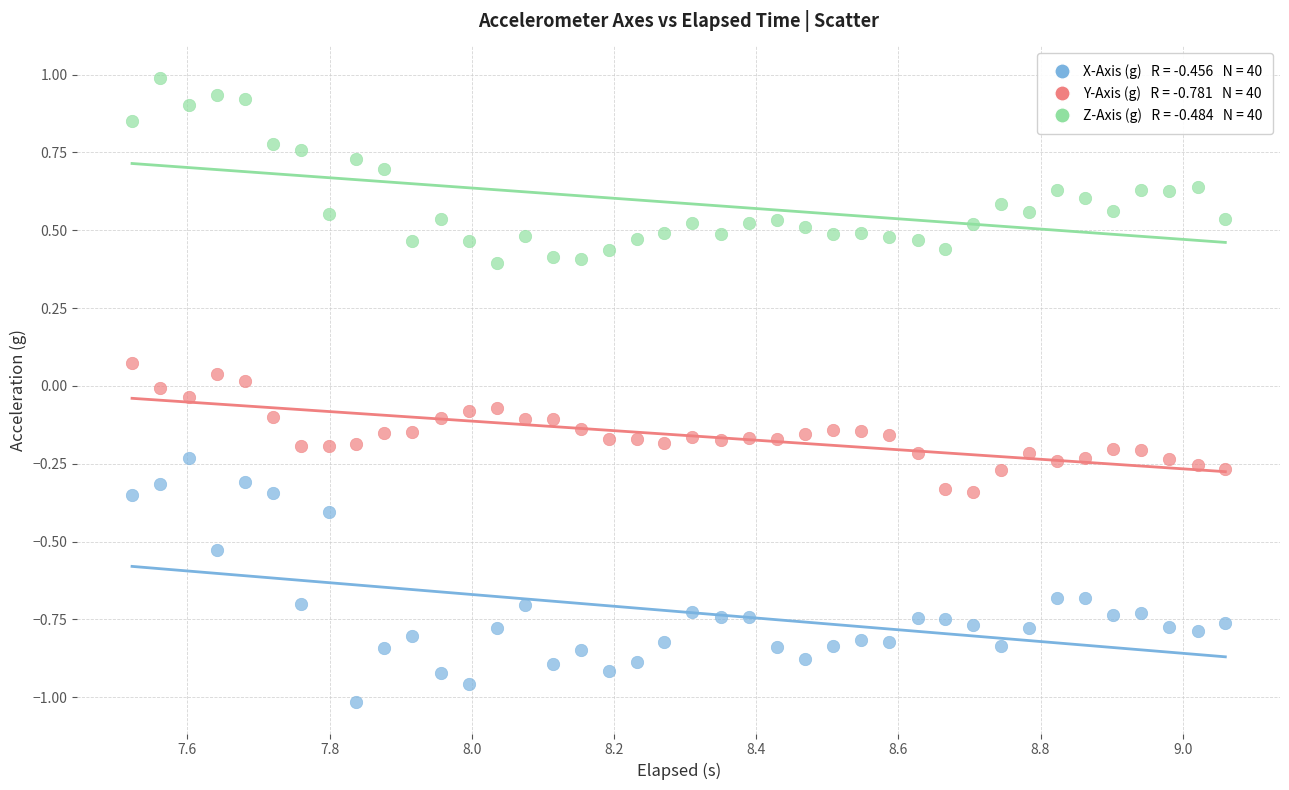

Across all data points, what is the range of X values (max minus min)?

1.5